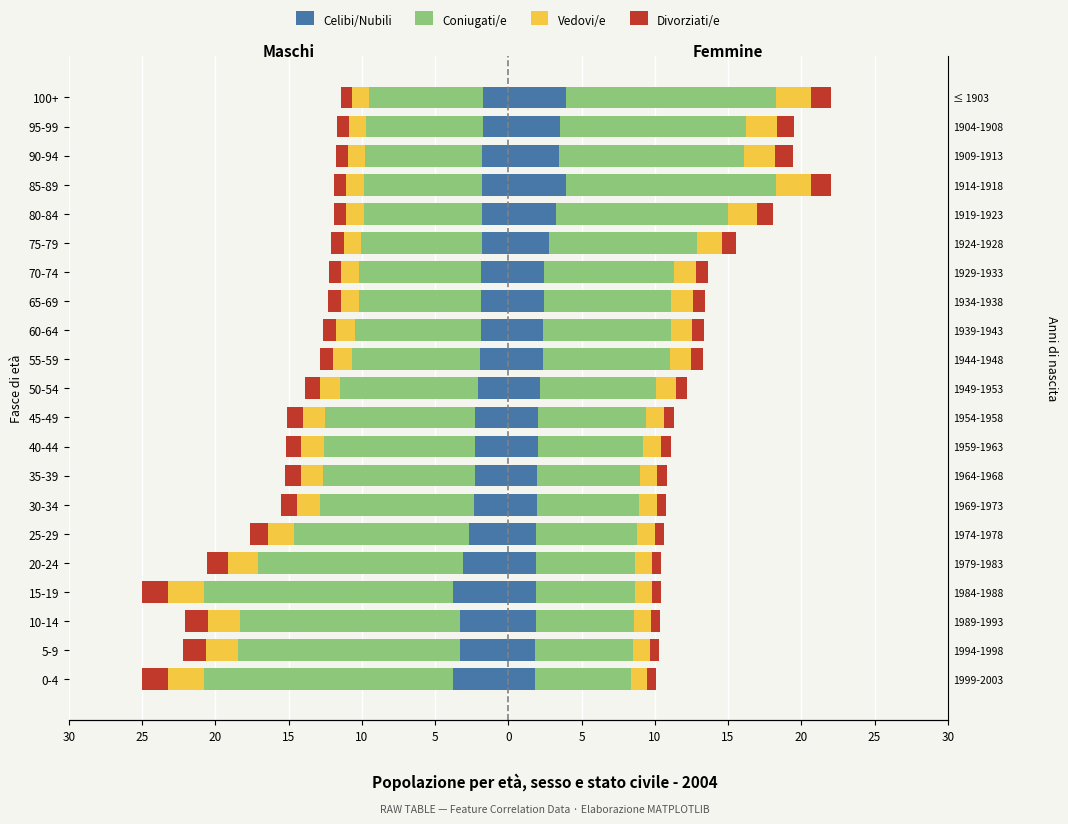

The Coniugati/e series shows -2.9 at 35-39. True or false?

False